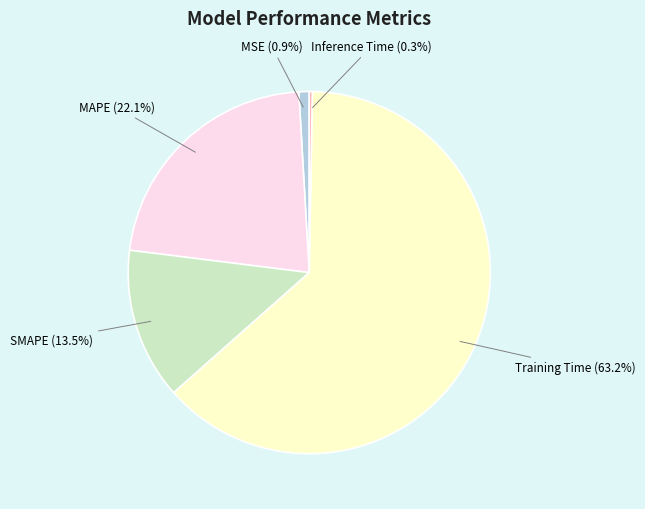

Is there a majority slice in this chart?

Yes